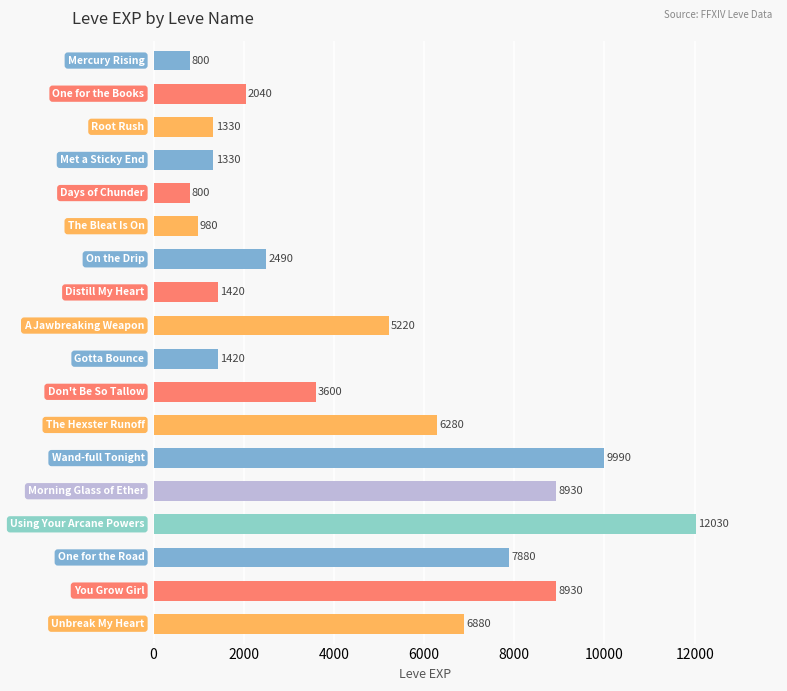

What is the value of the 3rd bar from the top?

1330